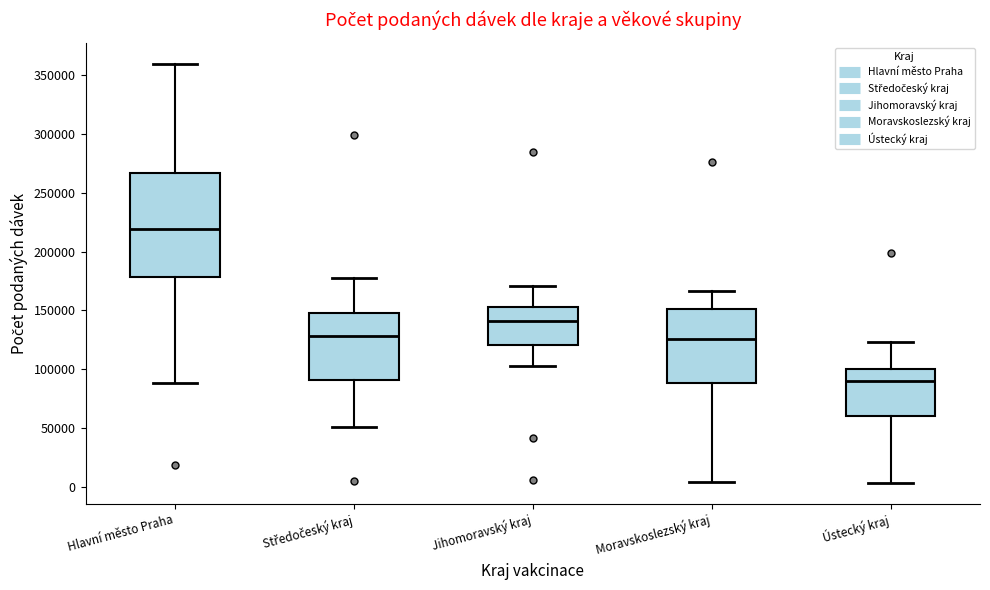

Reading left to right, read every box against the y-axis: the position of its median line, the range the box covers, and the ends of its whiskers. The values are not printed on the chart, so give them approximately, as read against the axis.

Hlavní město Praha: median 220000, box 180000 to 265000, whiskers 90000 to 360000
Středočeský kraj: median 130000, box 90000 to 150000, whiskers 50000 to 180000
Jihomoravský kraj: median 140000, box 120000 to 155000, whiskers 105000 to 170000
Moravskoslezský kraj: median 125000, box 90000 to 150000, whiskers 5000 to 165000
Ústecký kraj: median 90000, box 60000 to 100000, whiskers 5000 to 125000